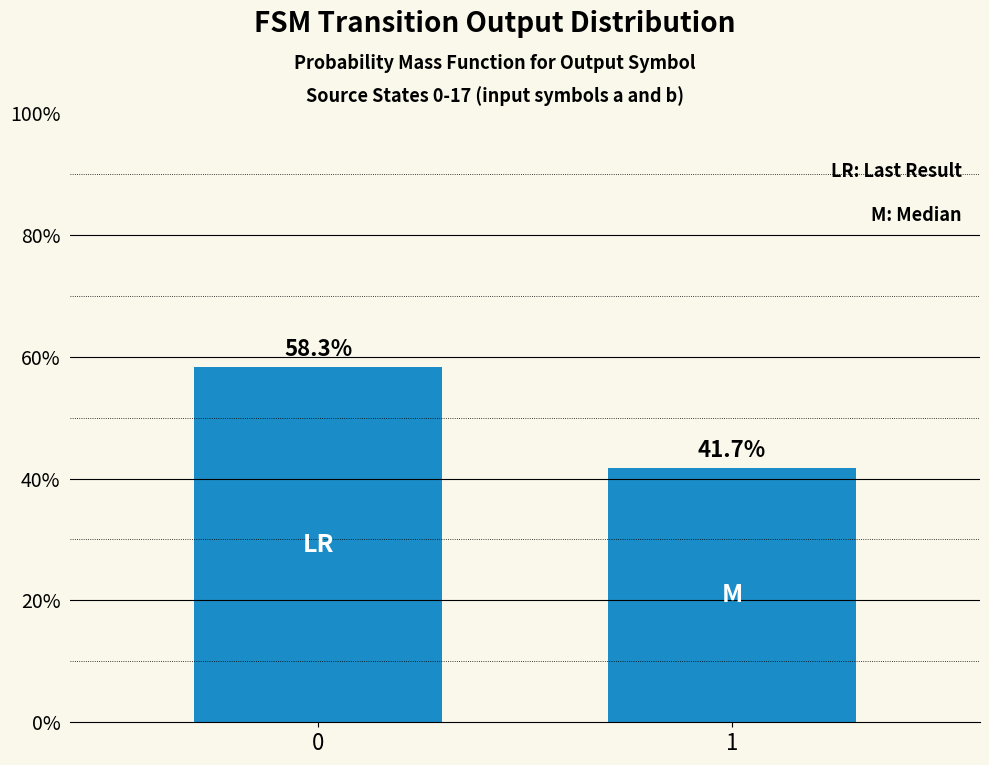

What is the change in value from 0 to 1?

-16.7